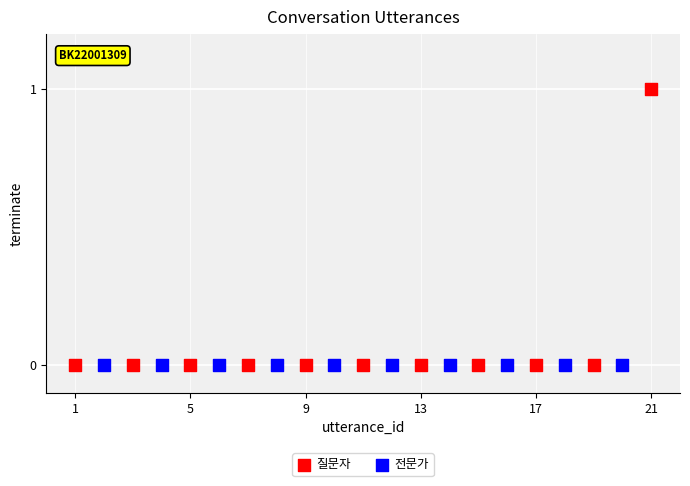

Which series reaches the maximum Y coordinate?

질문자